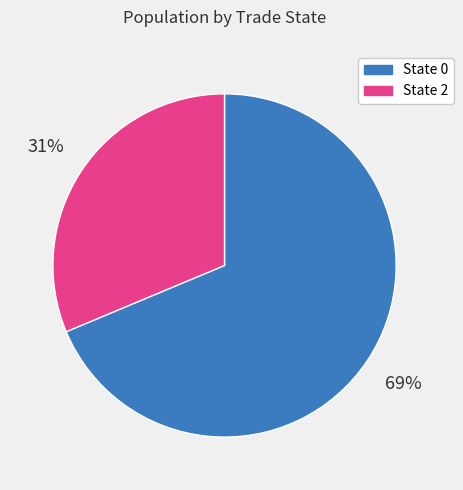

To the nearest percent, what is the combined percentage of State 2 and State 0?

100%